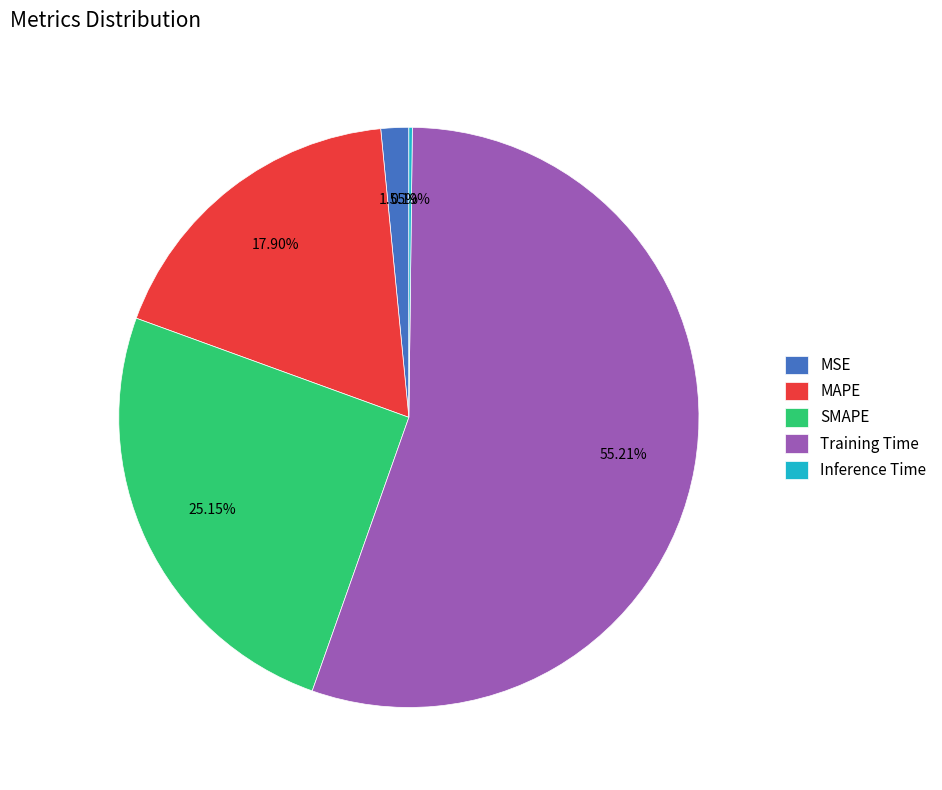

The MAPE slice represents 6% of the pie. True or false?

False